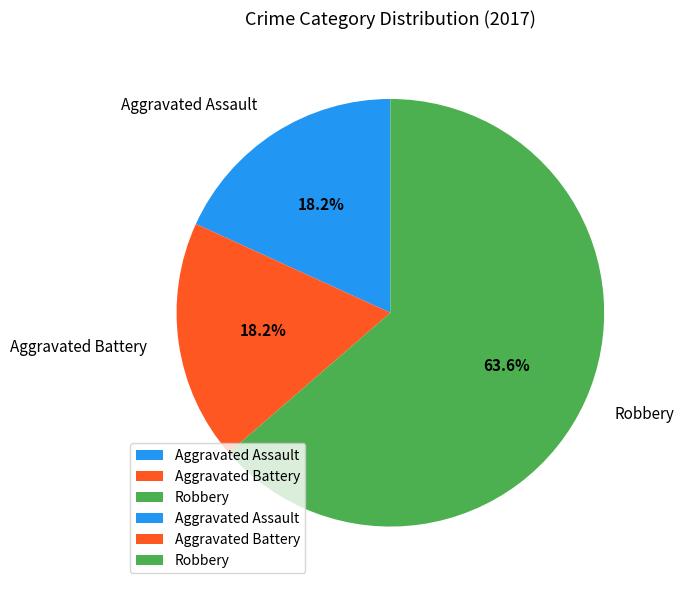

Combined, do Aggravated Assault and Robbery account for over 50%?

Yes